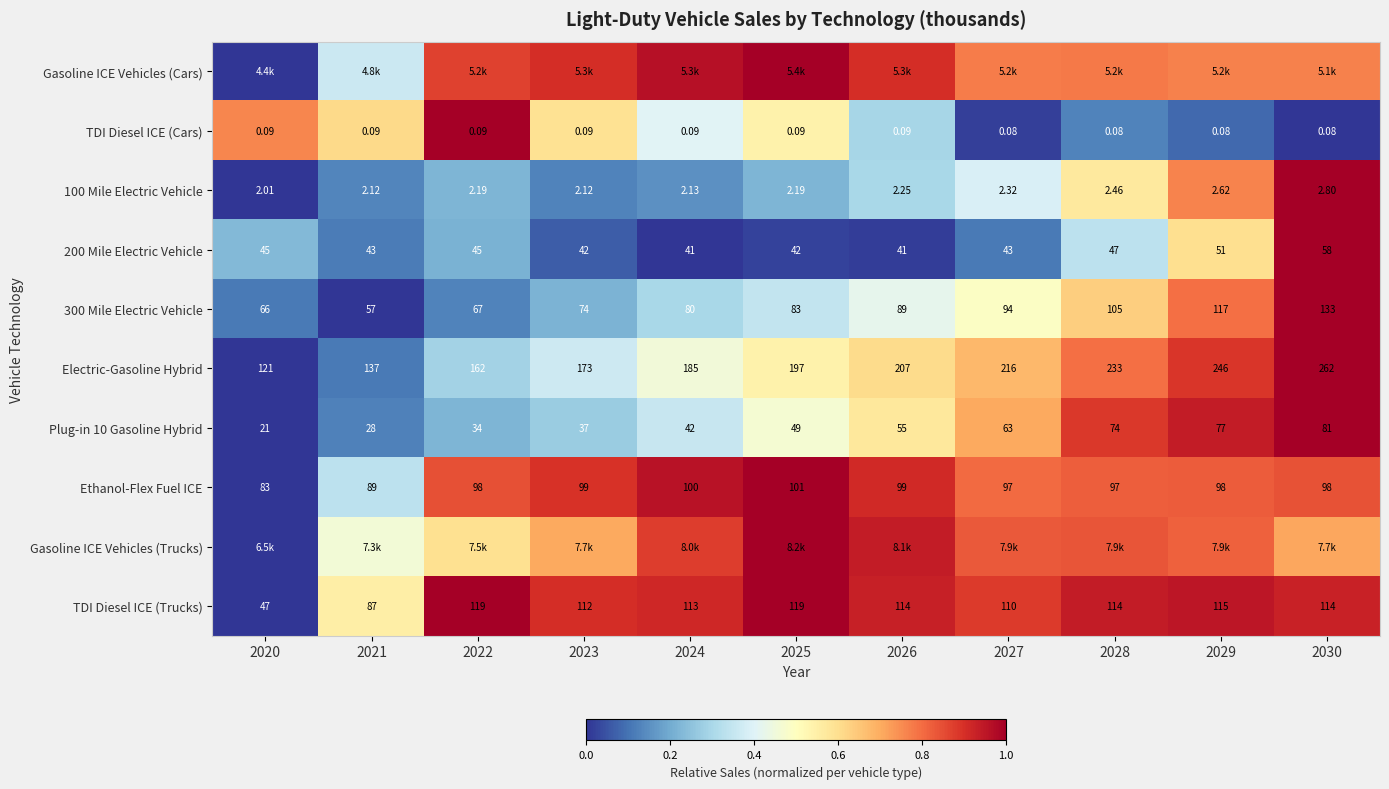

Is the value of 100 Mile Electric Vehicle at 2023 greater than the value of TDI Diesel ICE (Trucks) at 2027?

No